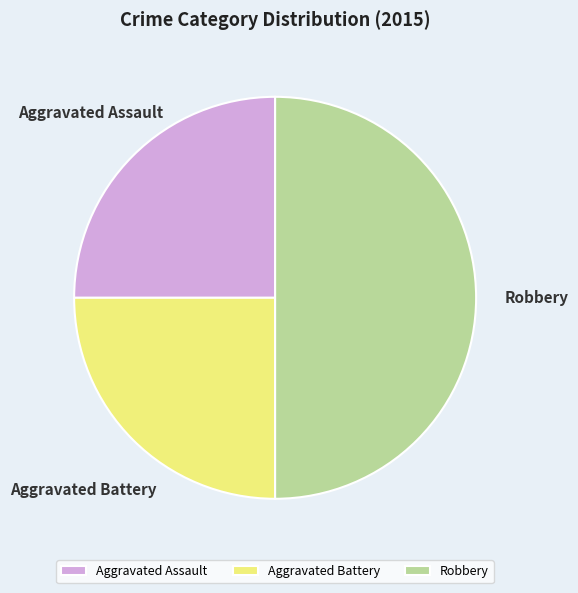

Do Robbery and Aggravated Battery together represent more than half of the pie?

Yes